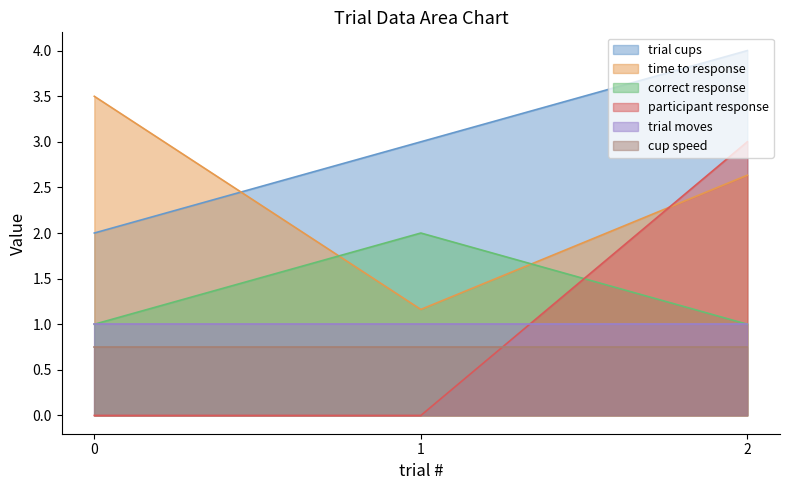

At which category is the sum across all series the highest?

2